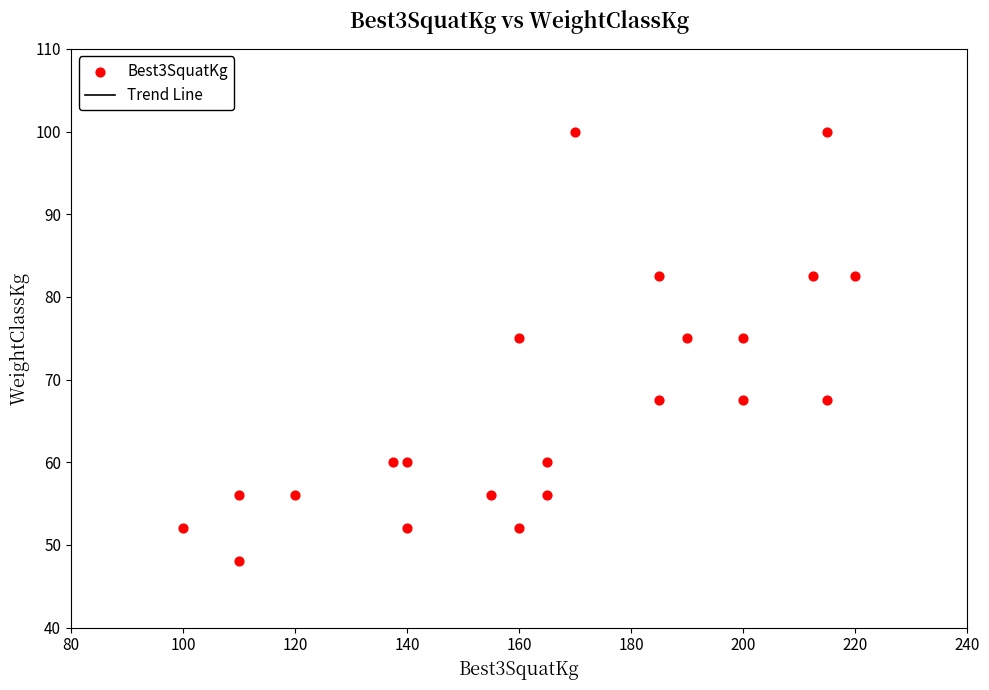

What is the range of X values (max minus min)?

120.0